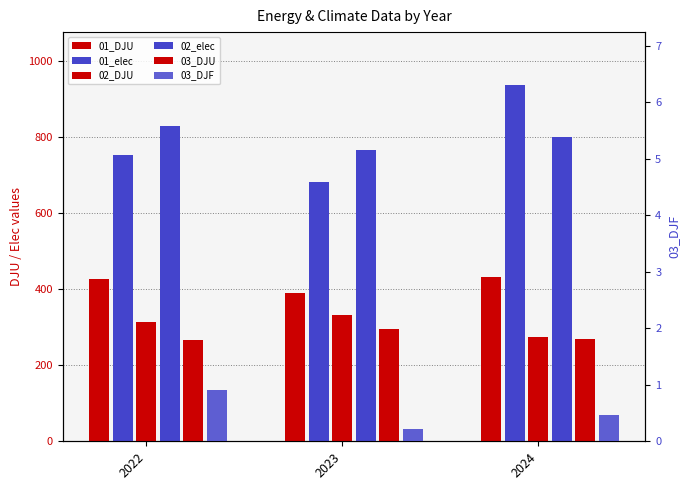

List the labels in order of 02_elec value, smallest first.

2023, 2024, 2022